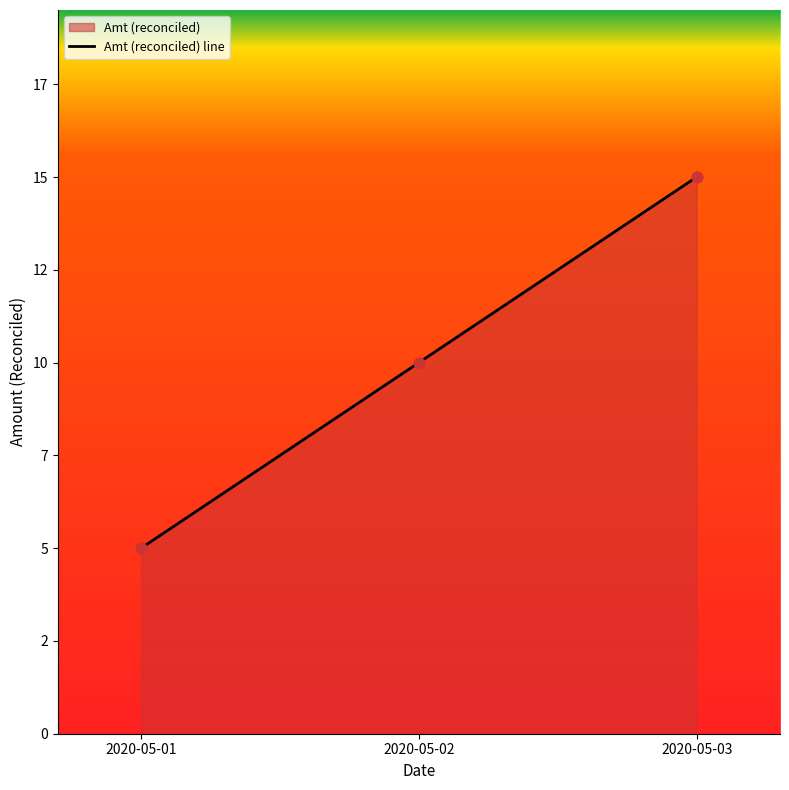

Which has a higher value, 2020-05-01 or 2020-05-03?

2020-05-03